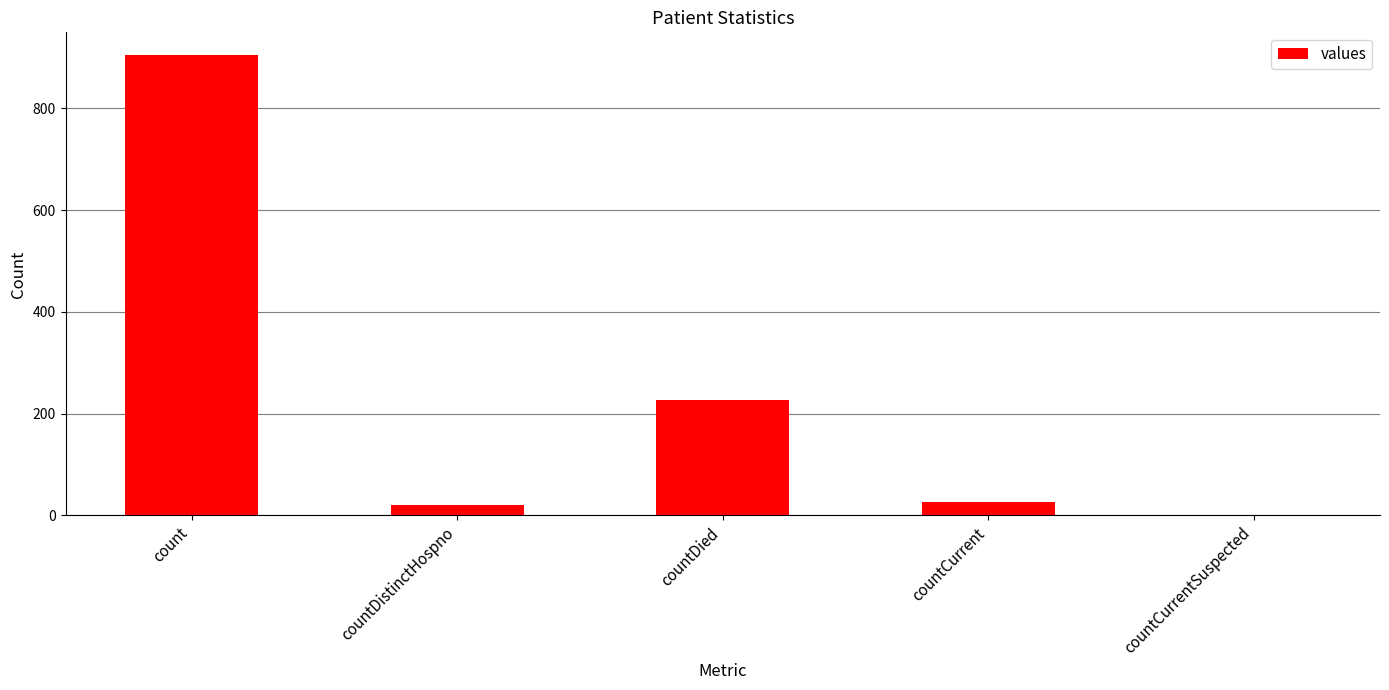

Which label corresponds to the largest value in the chart?

count